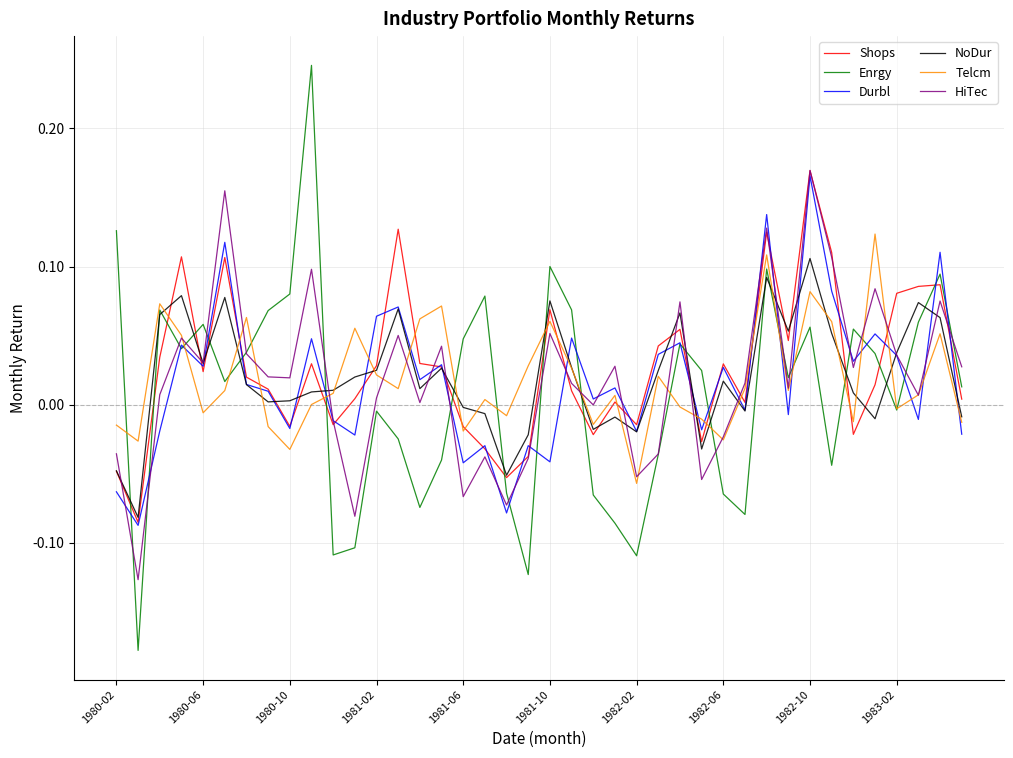

Does the chart display data point markers on the line(s)?

No